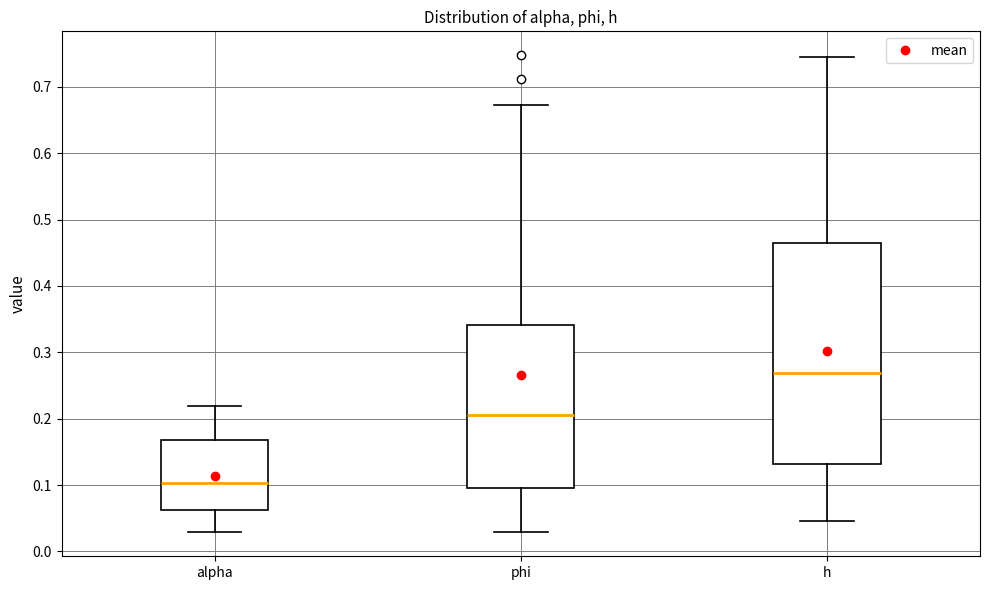

Where is the upper edge of the box for h on the y-axis? The values are not printed on the chart, so give them approximately, as read against the axis.

0.46